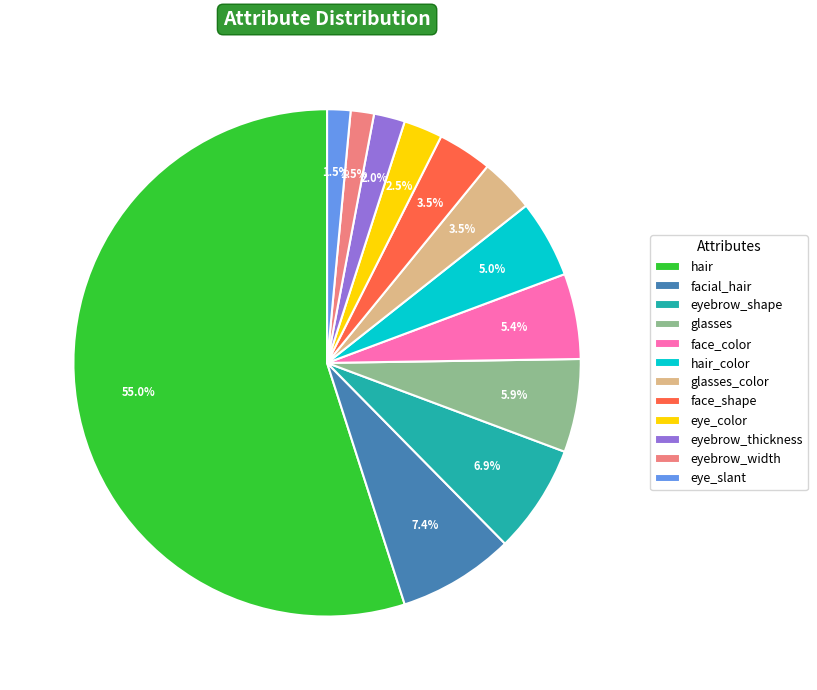

To the nearest percent, what portion does face_color represent?

5%